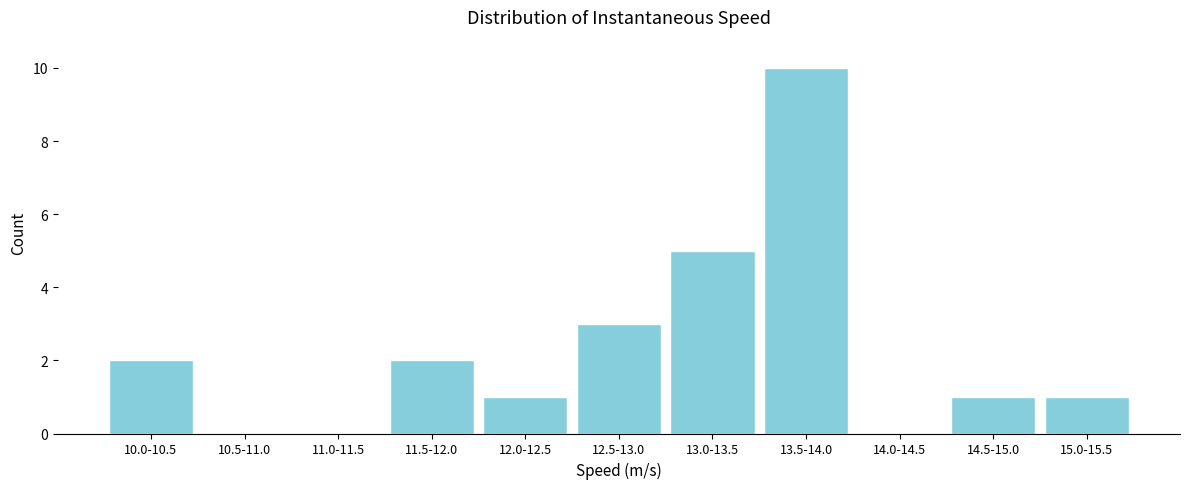

Reading left to right, list all the values displayed in this chart.

10.0-10.5=2	10.5-11.0=0	11.0-11.5=0	11.5-12.0=2	12.0-12.5=1	12.5-13.0=3	13.0-13.5=5	13.5-14.0=10	14.0-14.5=0	14.5-15.0=1	15.0-15.5=1